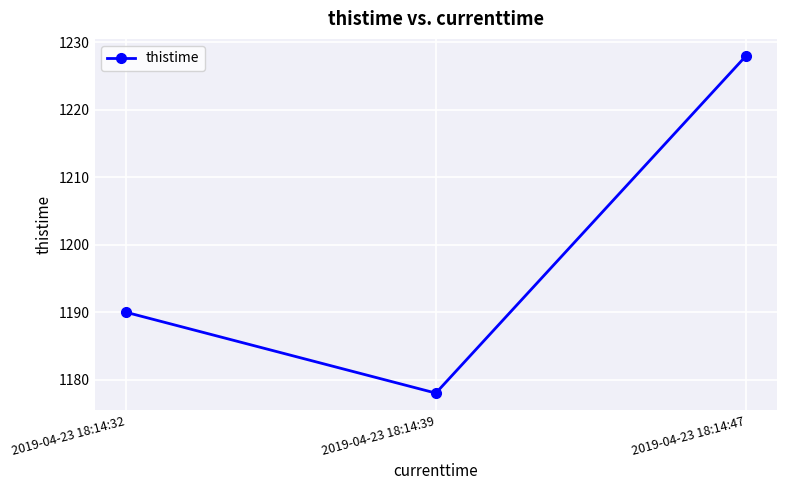

How many values are between 1178 and 1228?

3